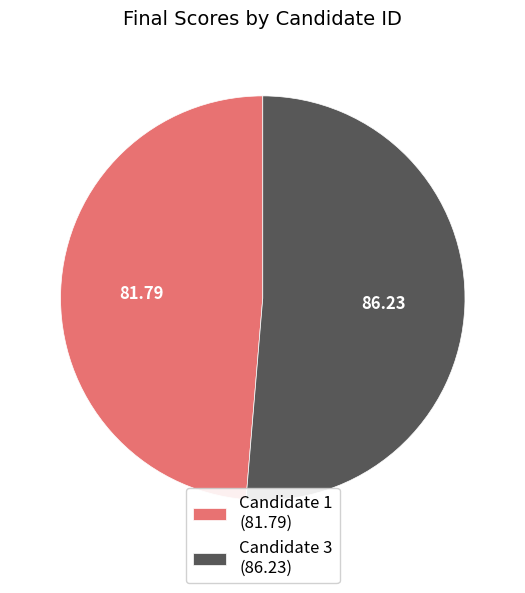

What is the smallest slice in the pie chart?

Candidate 1 (81.79)